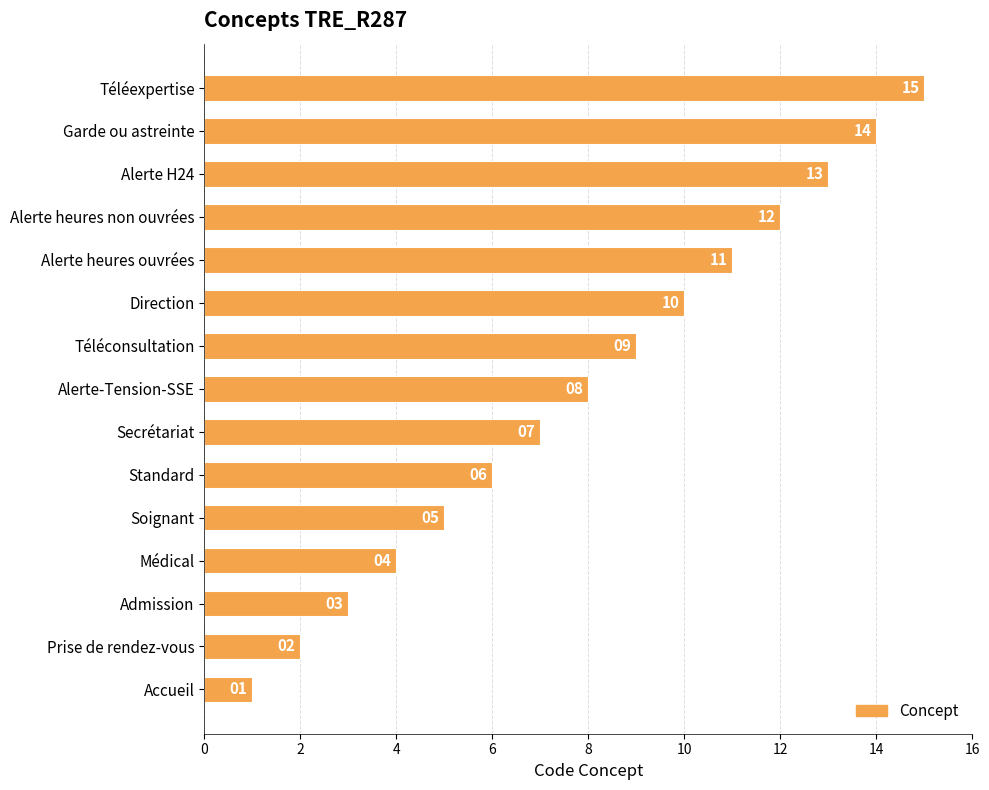

What is the difference between the maximum and minimum values?

14